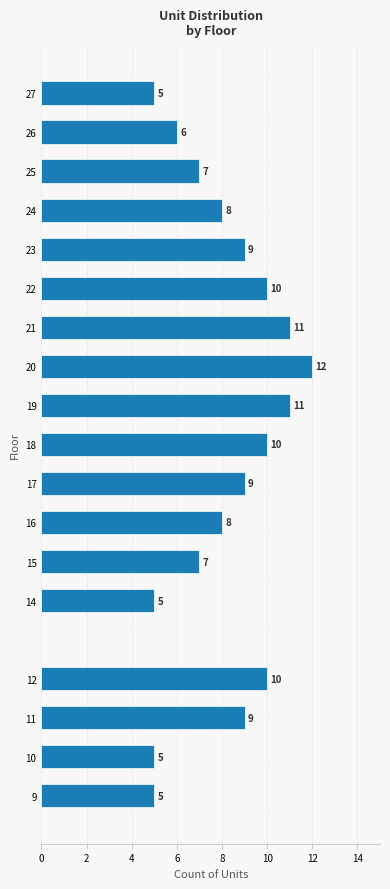

Reading bottom to top, list all the values displayed in this chart.

5	5	9	10	5	7	8	9	10	11	12	11	10	9	8	7	6	5